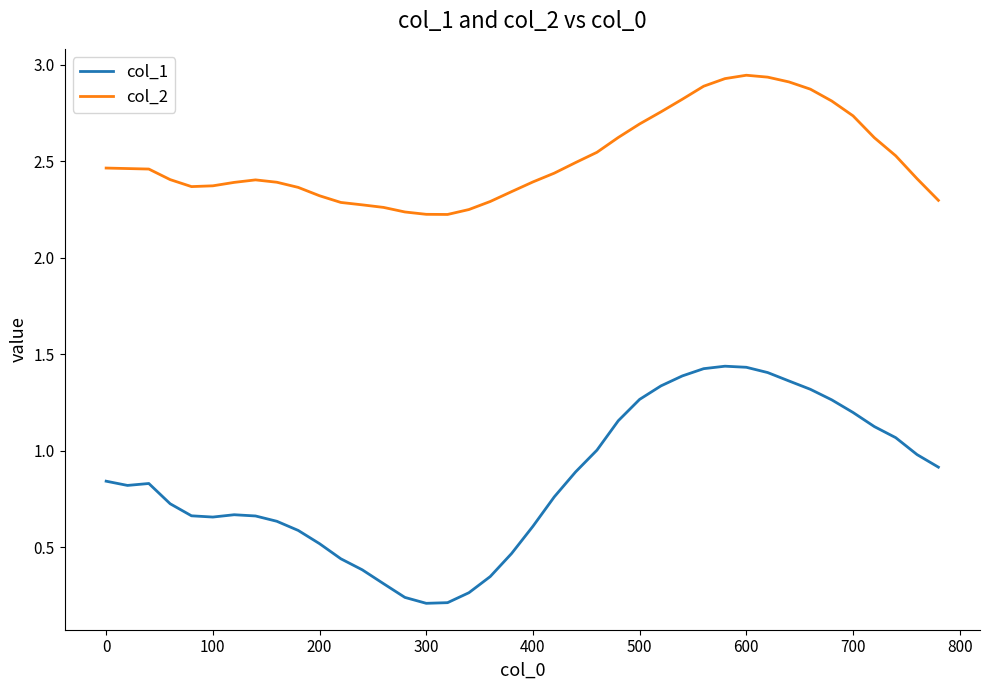

True or false: col_1 and col_2 intersect in this chart.

False